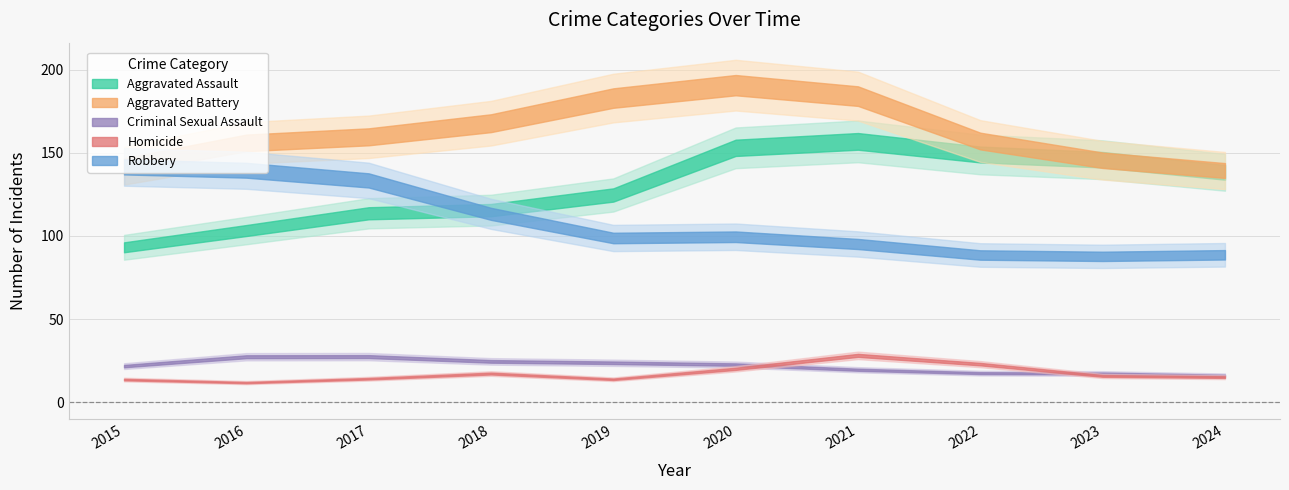

True or false: Aggravated Assault has more than 2 points higher than both neighbors.

False